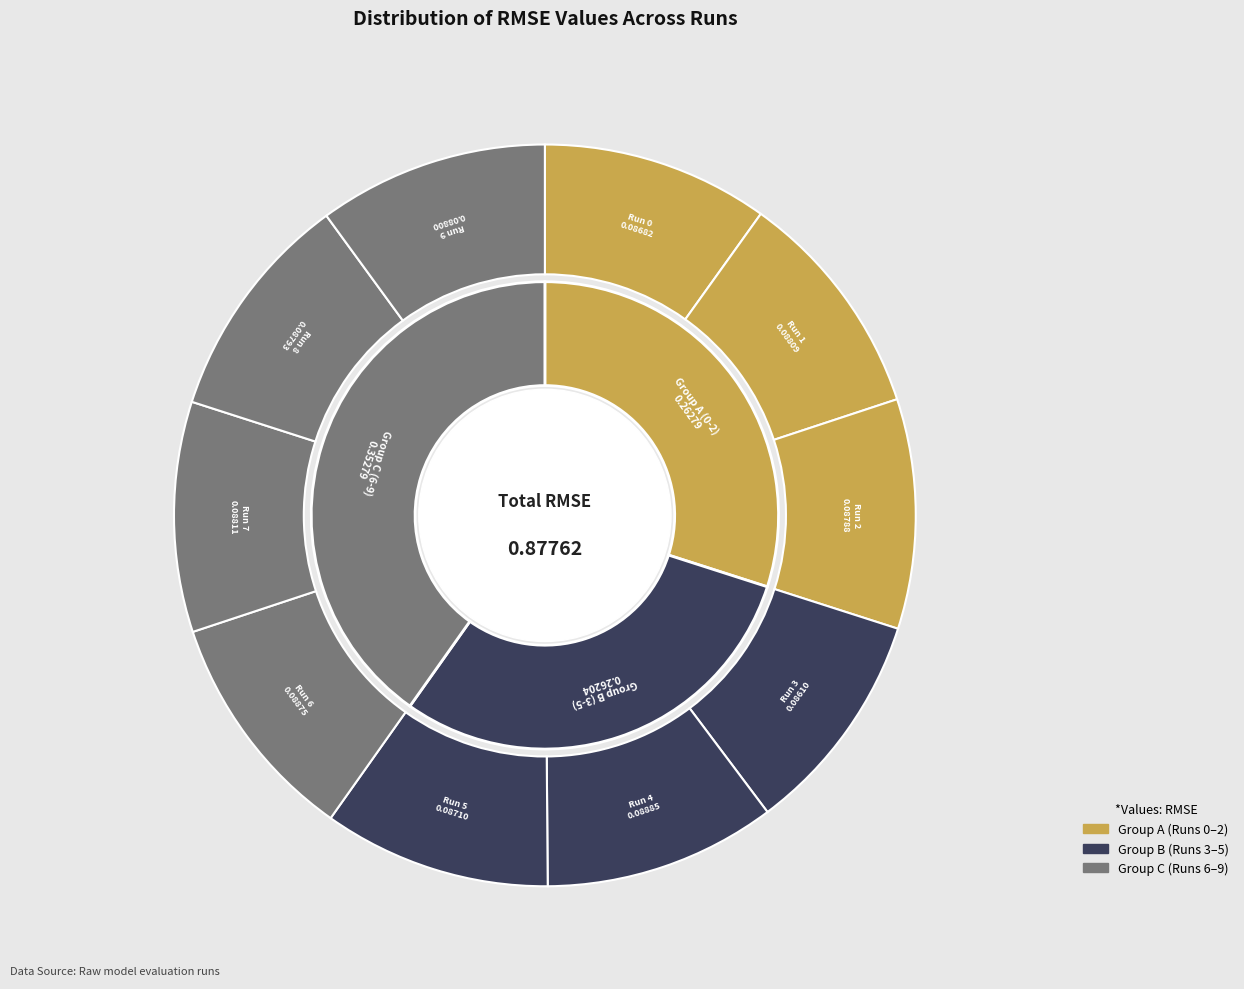

Does 4 represent more than half of the total?

No